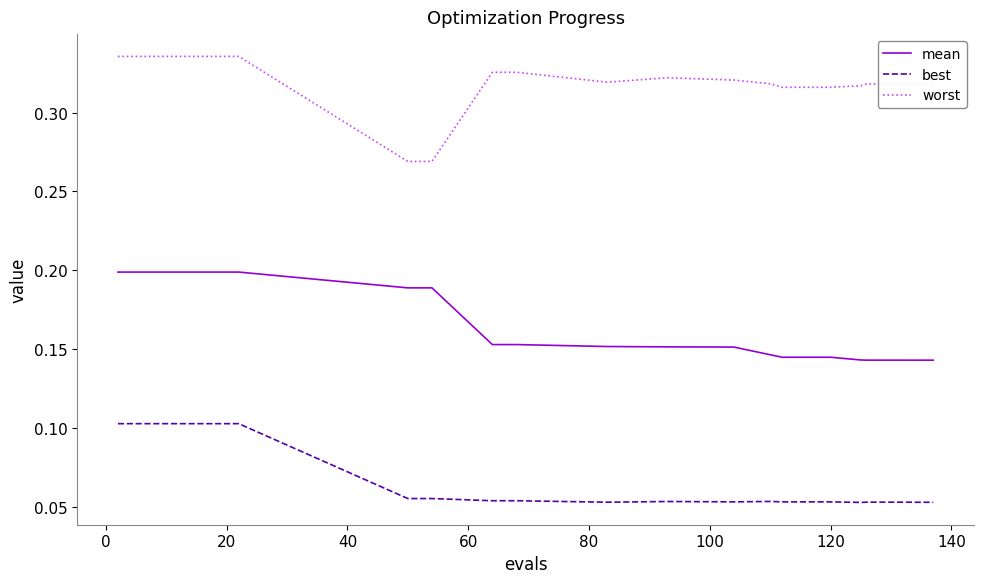

Which series has the largest total across all categories?

worst